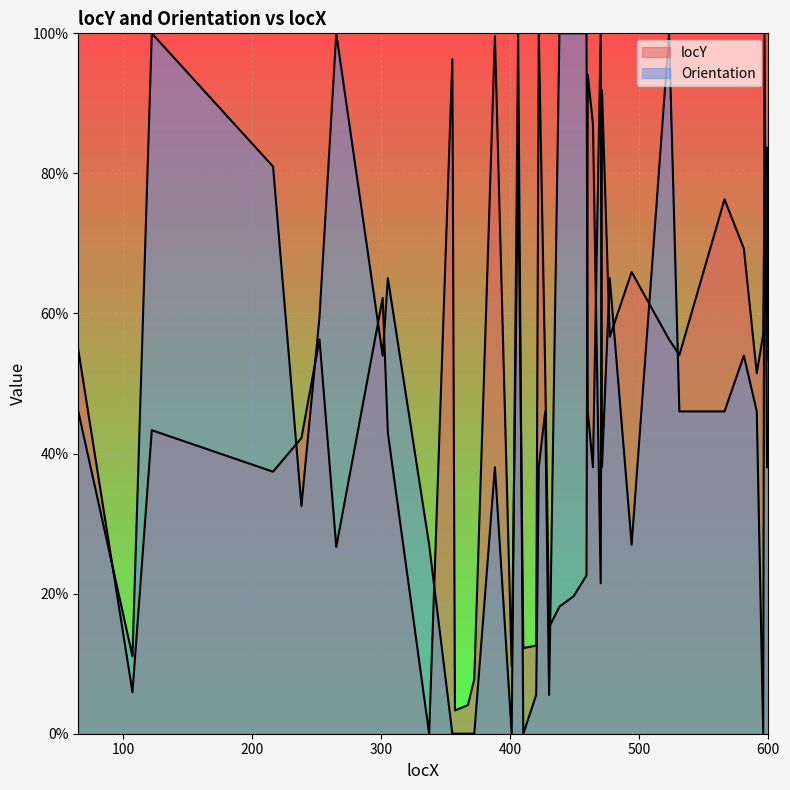

The locY series shows 34.9 at 265. True or false?

False